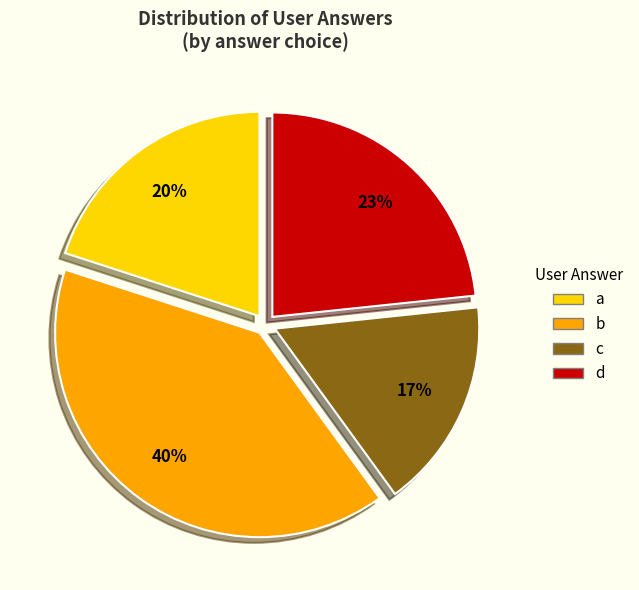

How many segments does this pie chart have?

4